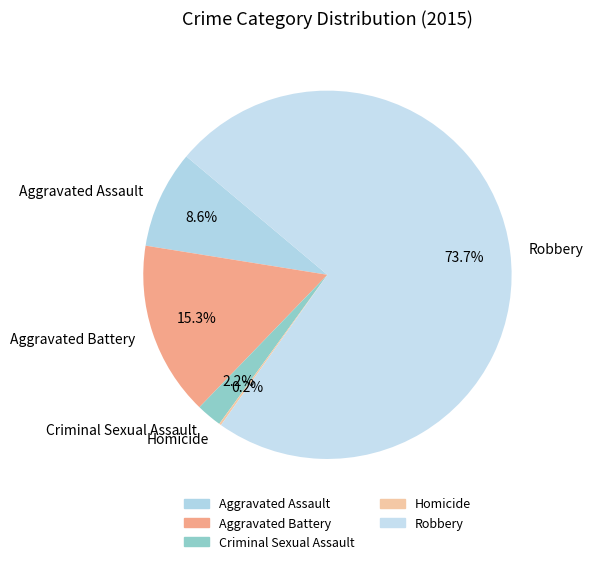

Combined, do Aggravated Assault and Robbery account for over 50%?

Yes